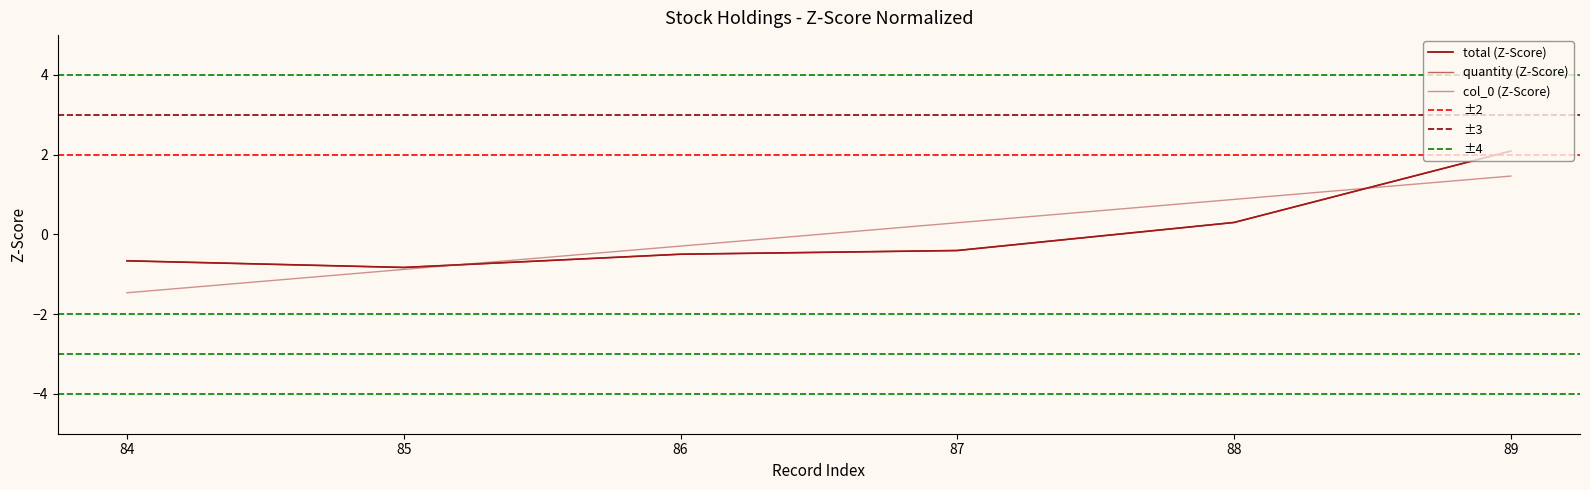

Rank the series at 86 from highest to lowest value.

col_0, total, quantity